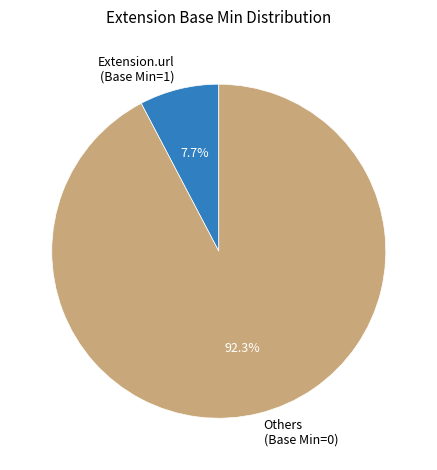

Approximately how many times larger is the value at Others (Base Min=0) compared to Extension.url (Base Min=1)?

12.0